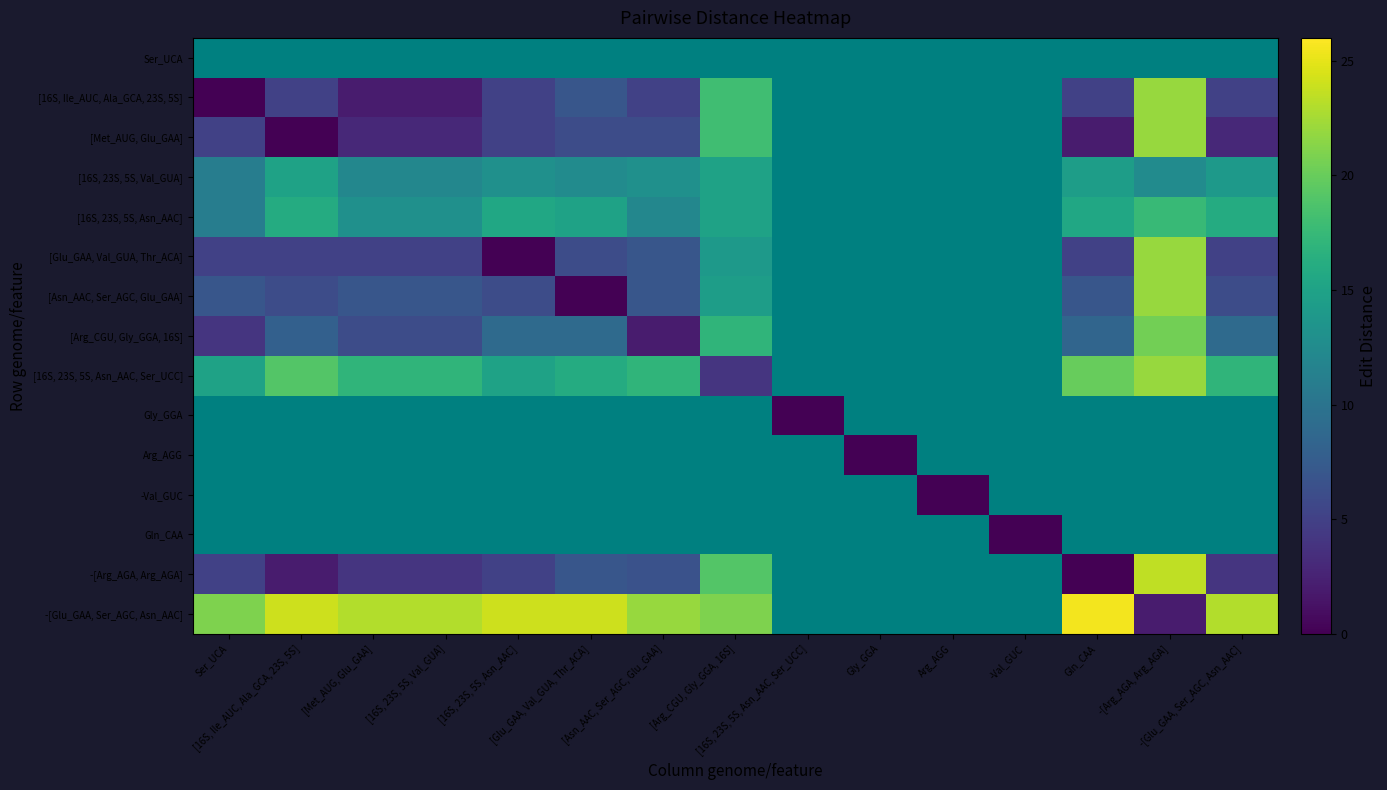

True or false: [Asn_AAC, Ser_AGC, Glu_GAA] has a value of 11.5 at Ser_UCA.

False